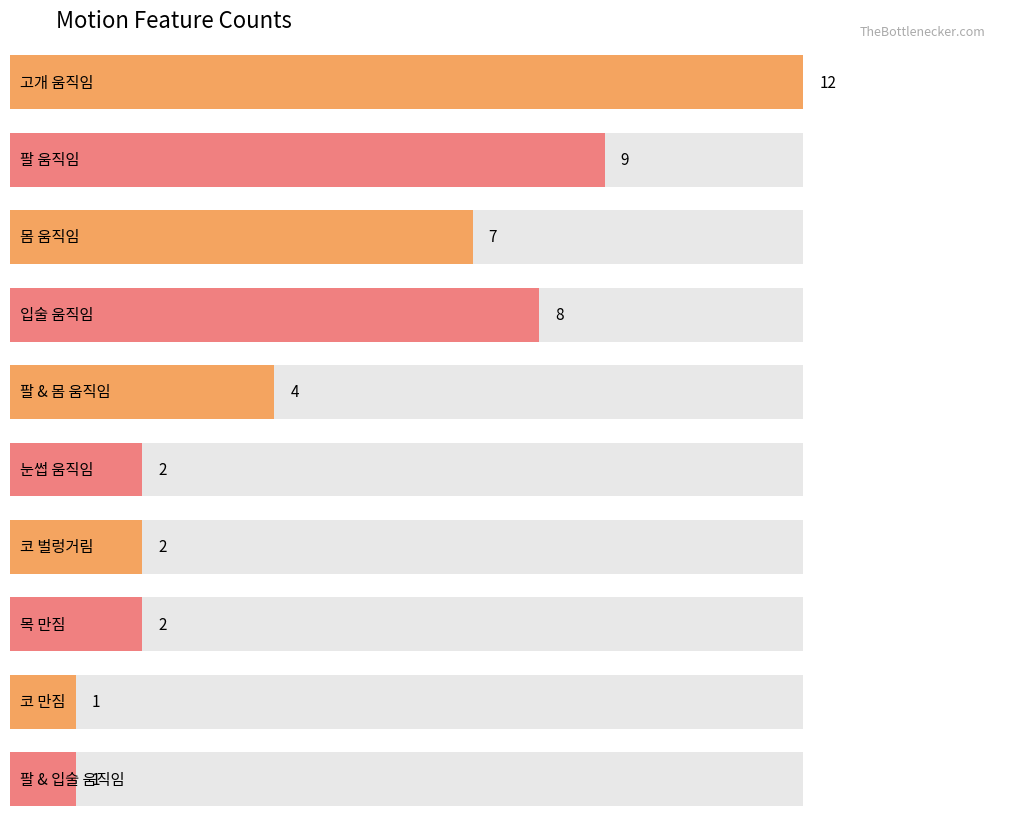

True or false: the data shows 1 at 코 만짐.

True